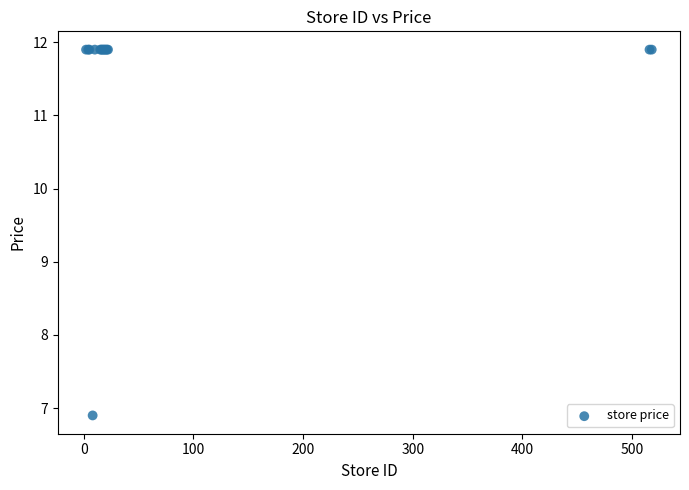

What Y value in the scatter plot is closest to 9?

6.9